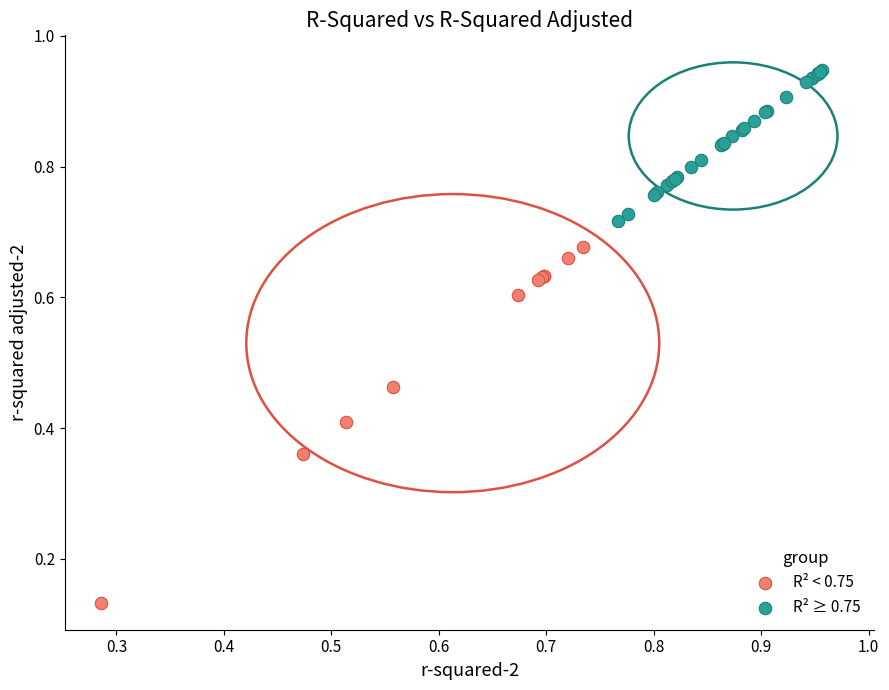

Which series reaches the minimum Y coordinate?

R² < 0.75